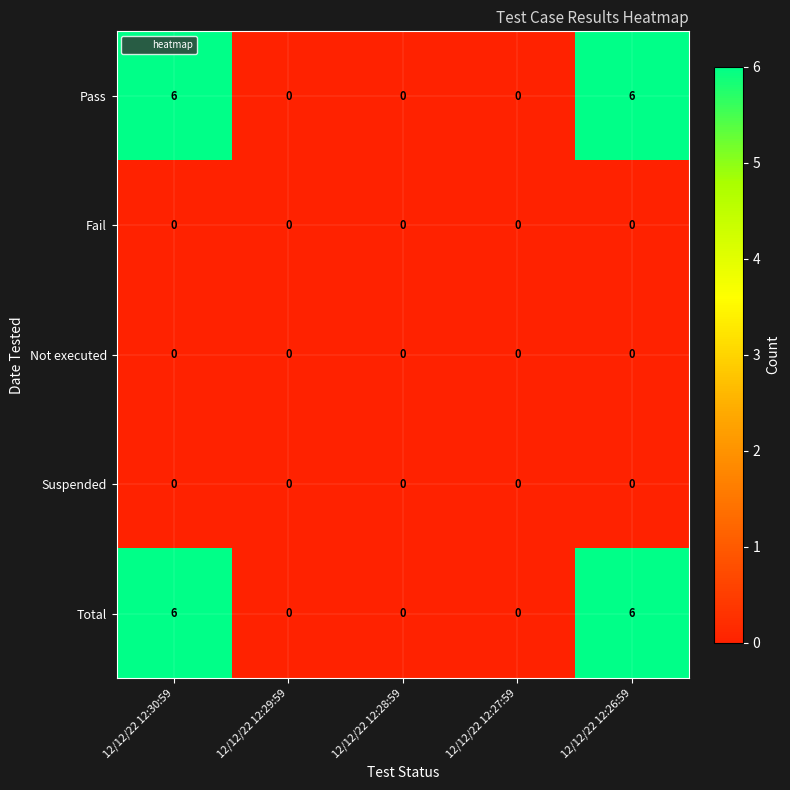

What is the maximum value shown in the chart?

6